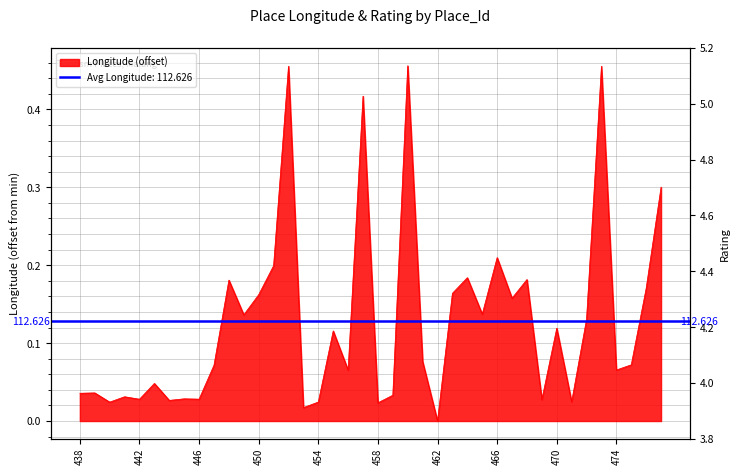

Reading left to right, extract all data points from this chart.

438=0.0	439=0.0	440=0.0	441=0.0	442=0.0	443=0.0	444=0.0	445=0.0	446=0.0	447=0.1	448=0.2	449=0.1	450=0.2	451=0.2	452=0.5	453=0.0	454=0.0	455=0.1	456=0.1	457=0.4	458=0.0	459=0.0	460=0.5	461=0.1	462=0.0	463=0.2	464=0.2	465=0.1	466=0.2	467=0.2	468=0.2	469=0.0	470=0.1	471=0.0	472=0.1	473=0.5	474=0.1	475=0.1	476=0.2	477=0.3